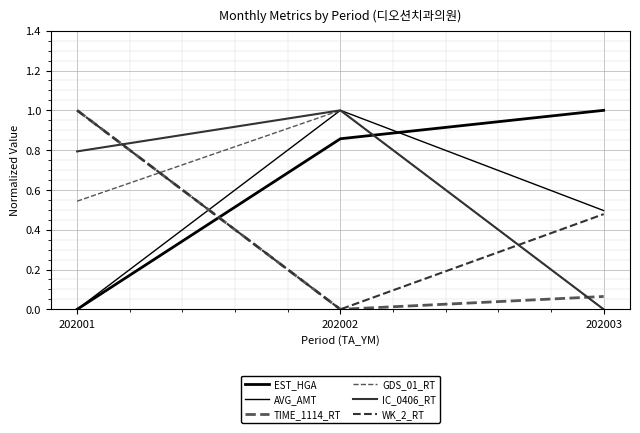

What is the difference between the maximum and minimum values in the TIME_1114_RT series?

1.0